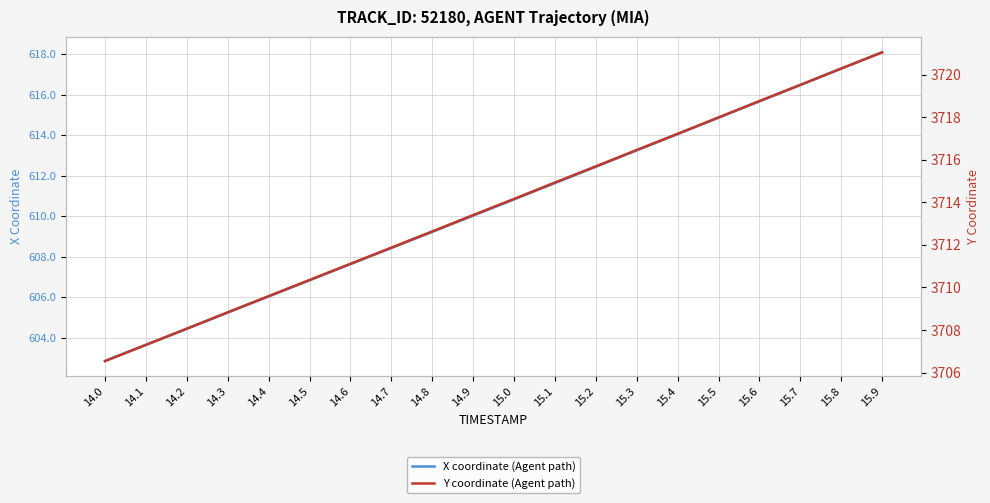

True or false: Y coordinate (Agent path) has a value of 1048.6 at 14.5.

False